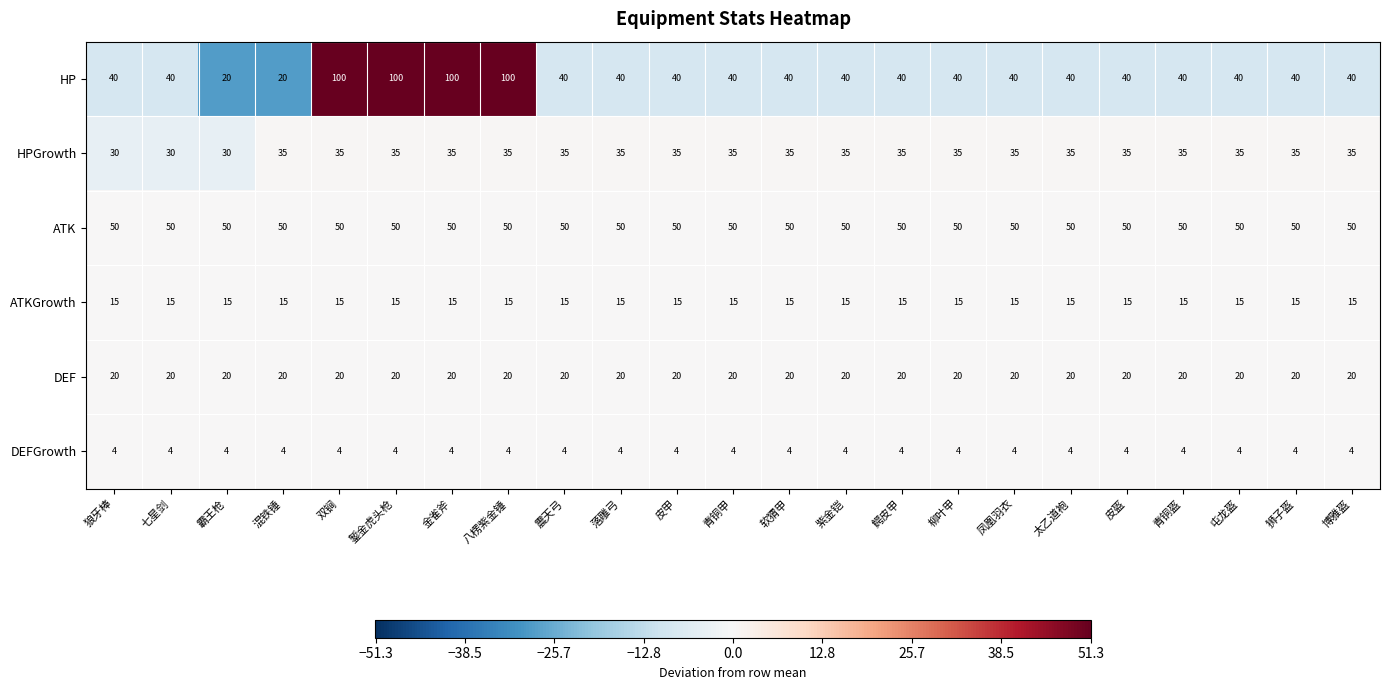

At how many categories does at least one series exceed 24?

23